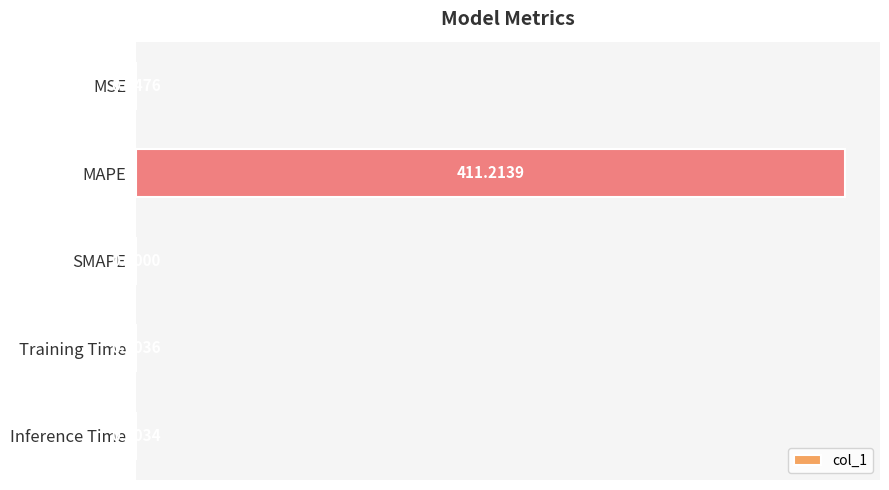

Which has a higher value, MAPE or Training Time?

MAPE